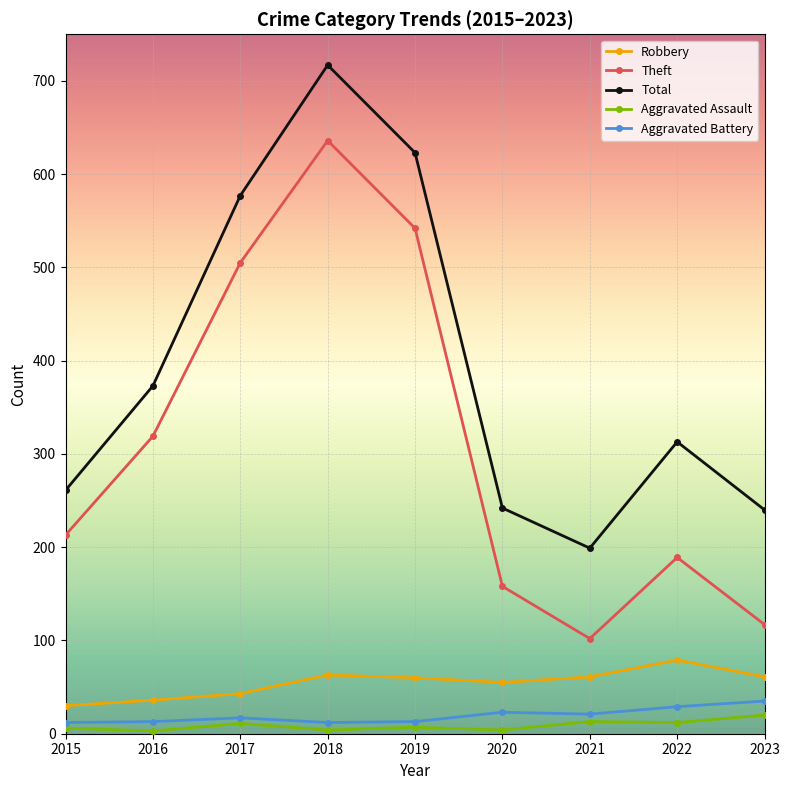

True or false: Robbery and Theft intersect in this chart.

False